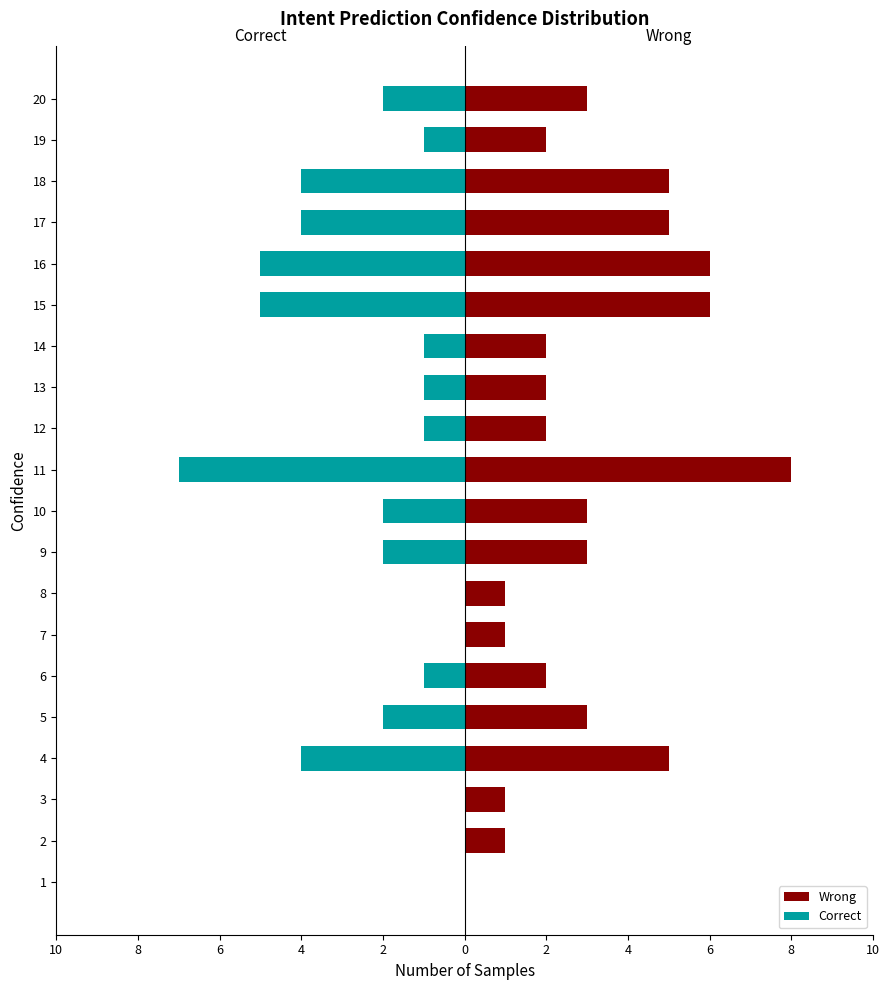

At which label is Wrong closest to 4?

4